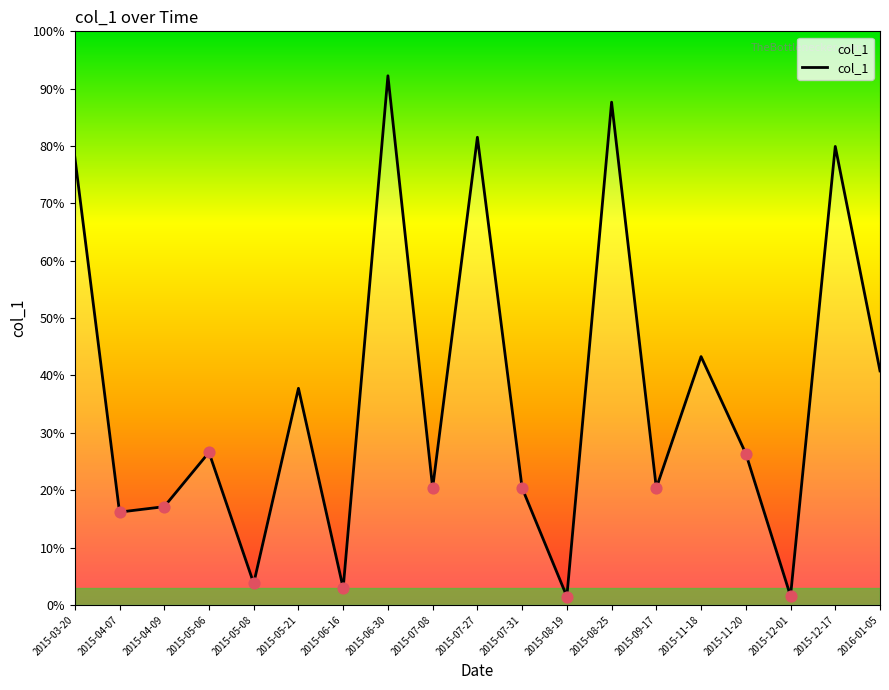

Which has a higher value, 2016-01-05 or 2015-08-19?

2016-01-05